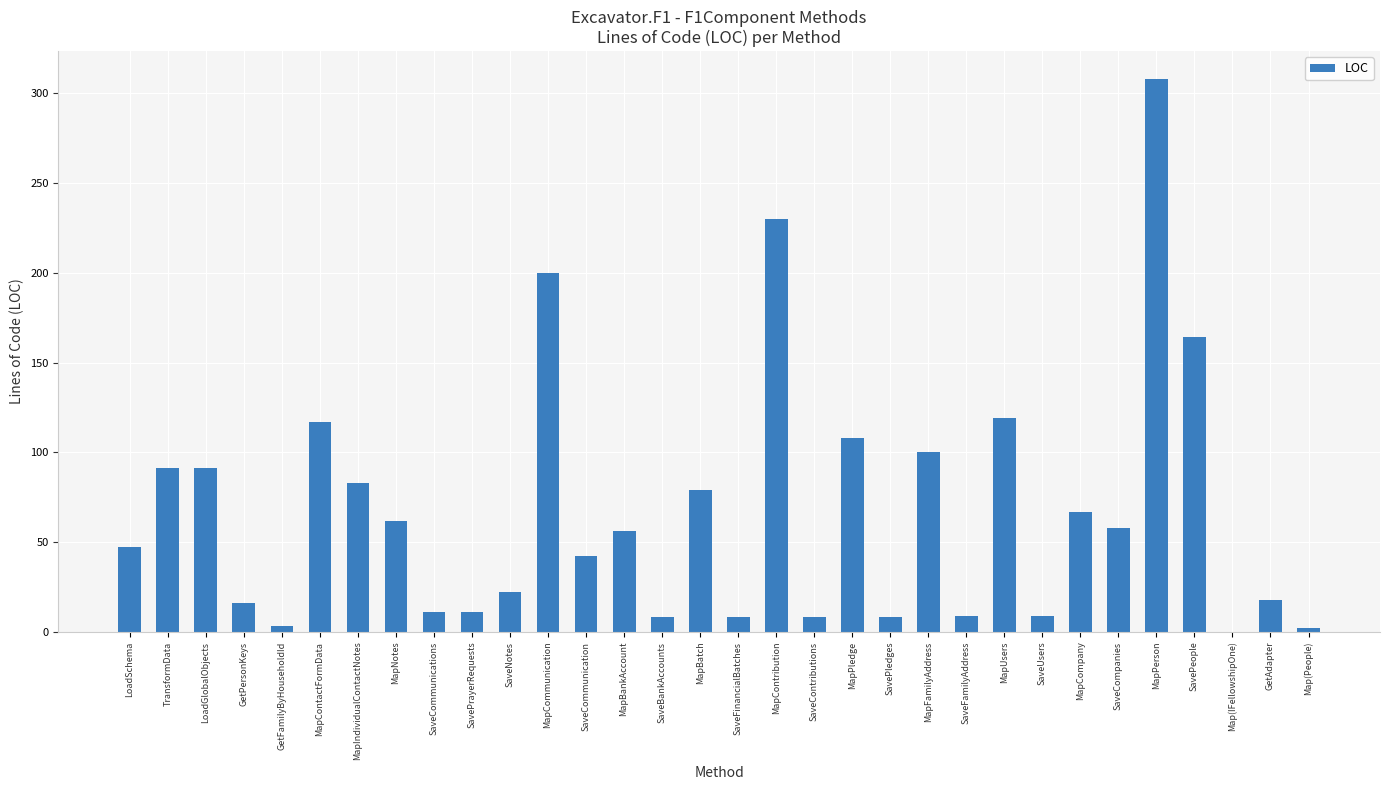

Which has a higher value, MapContribution or MapBatch?

MapContribution